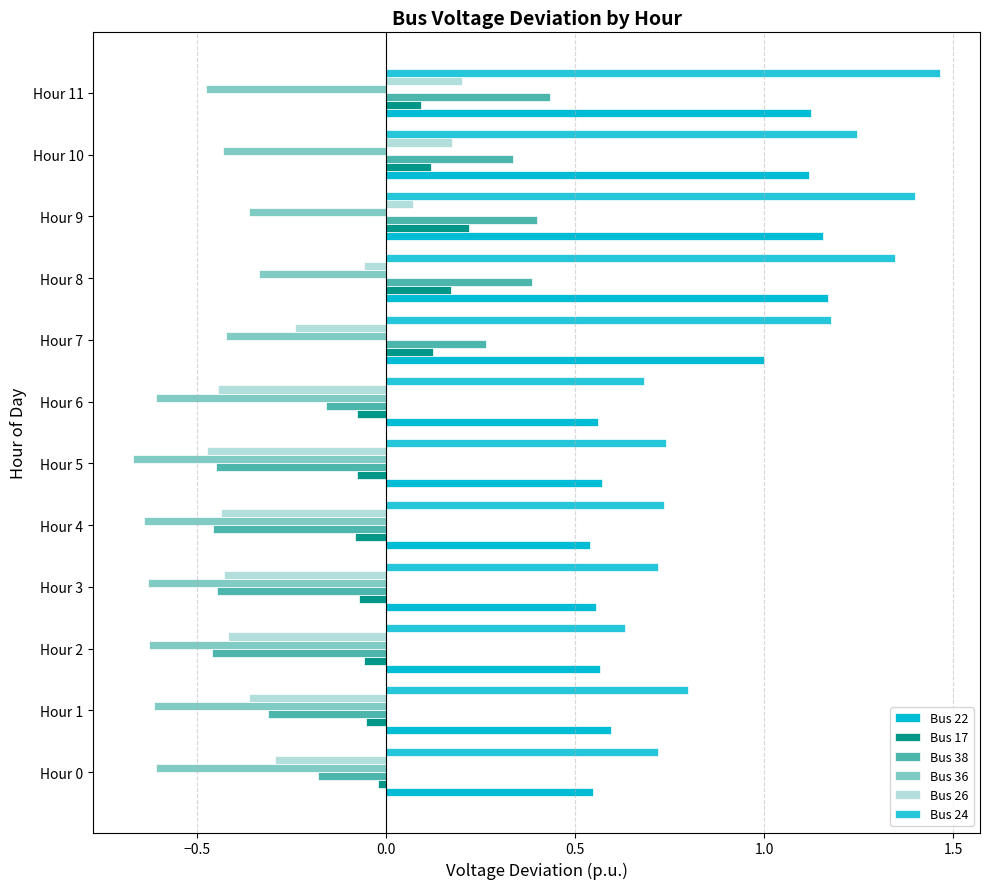

How many distinct data groups are displayed?

6